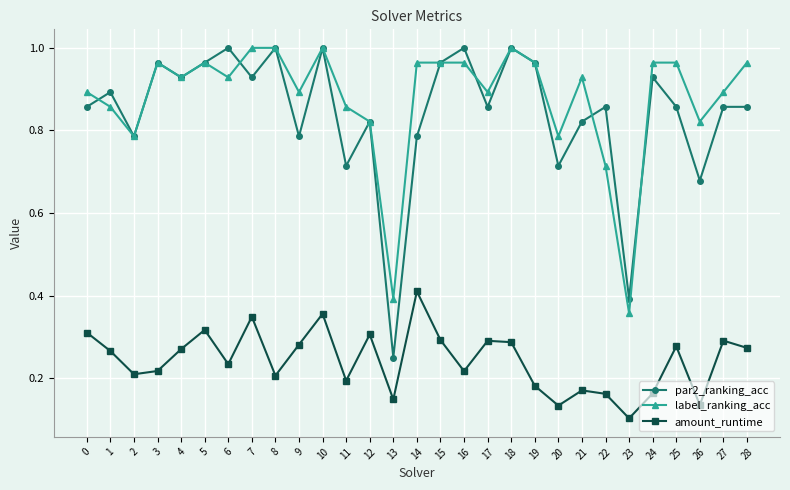

What are all the series names shown in the legend?

par2_ranking_acc, label_ranking_acc, amount_runtime